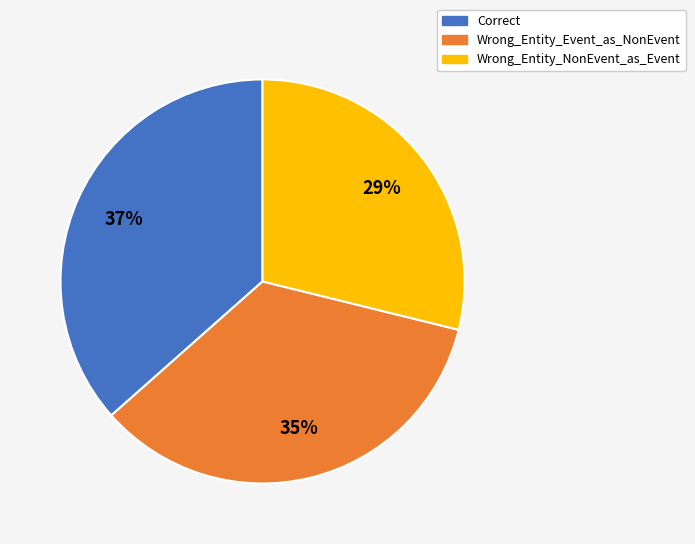

Is there a majority slice in this chart?

No